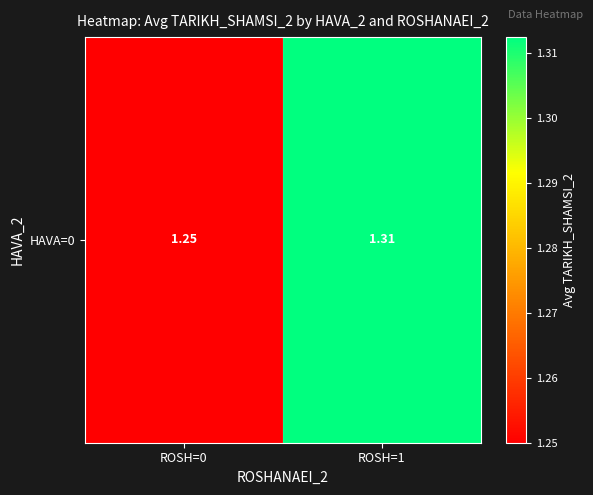

How many series are shown in this chart?

1